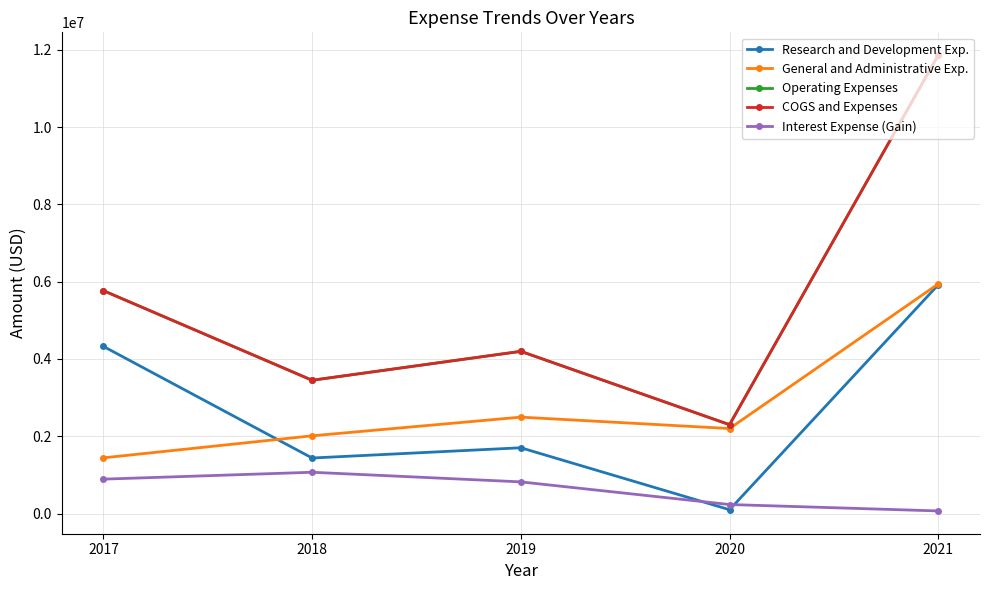

Is this an area chart (filled region under the line)?

No